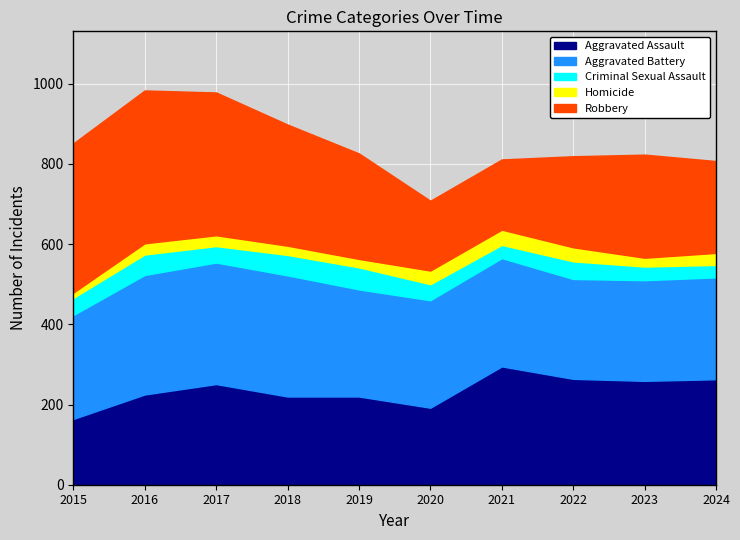

What is the spread (max minus min) of values at 2024?

233